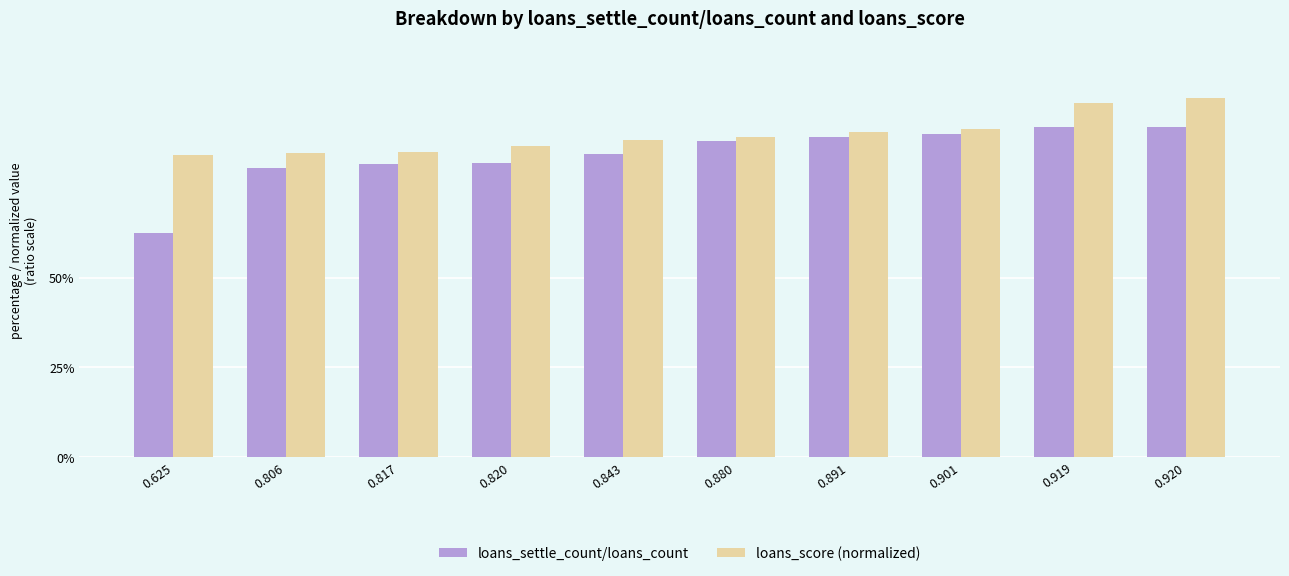

Does the chart contain stacked bars?

No